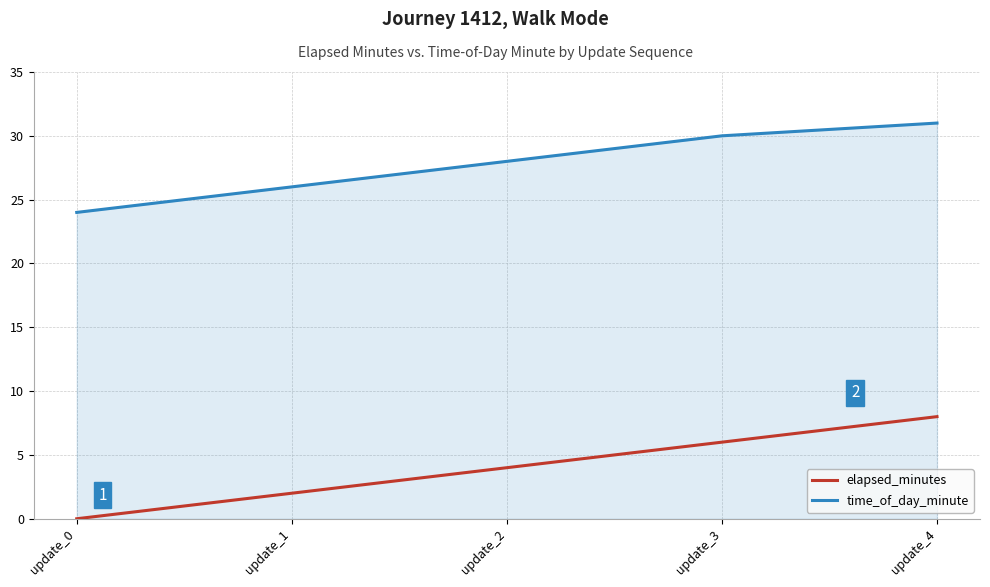

Between update_2 and update_4, which series saw the biggest shift?

elapsed_minutes